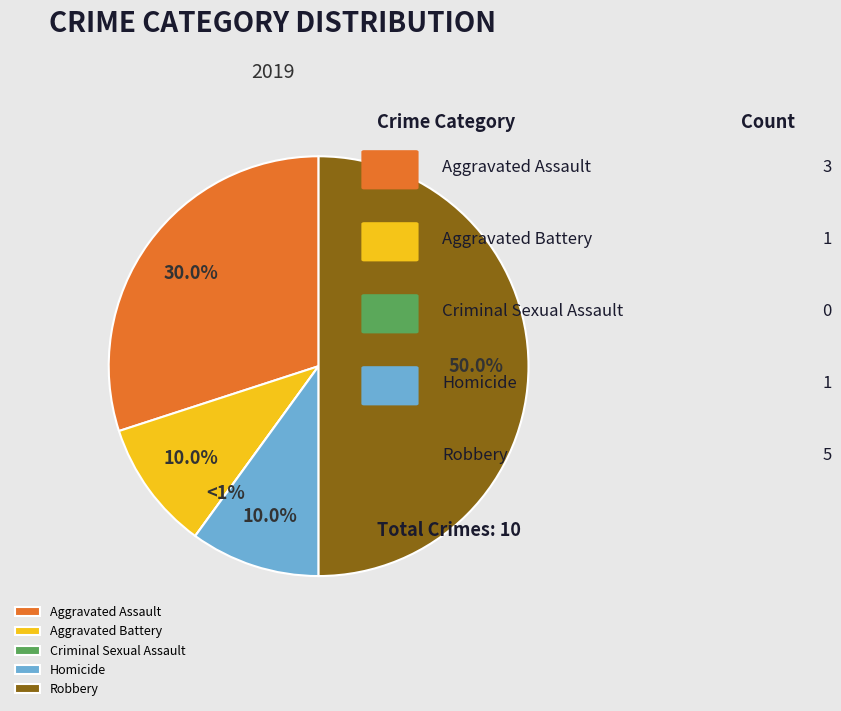

What is the largest slice in the pie chart?

Robbery